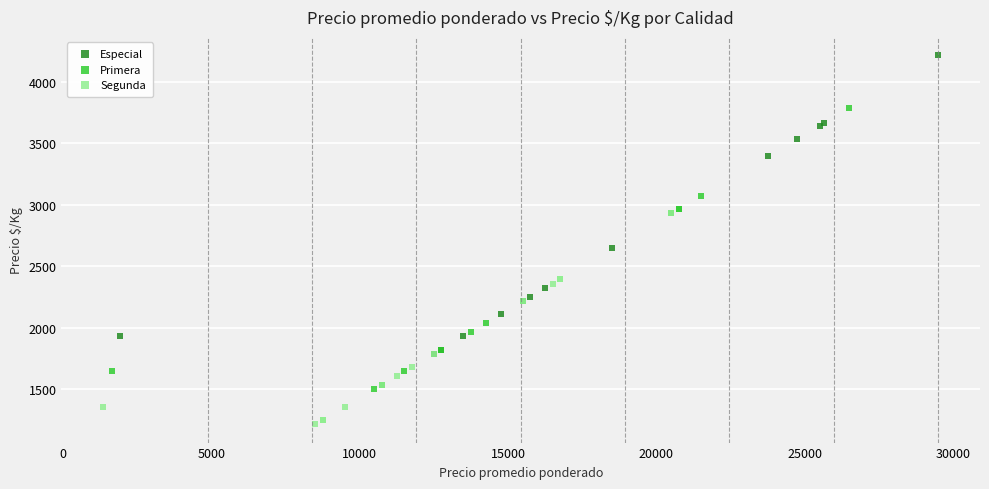

Which series reaches the minimum Y coordinate?

Segunda